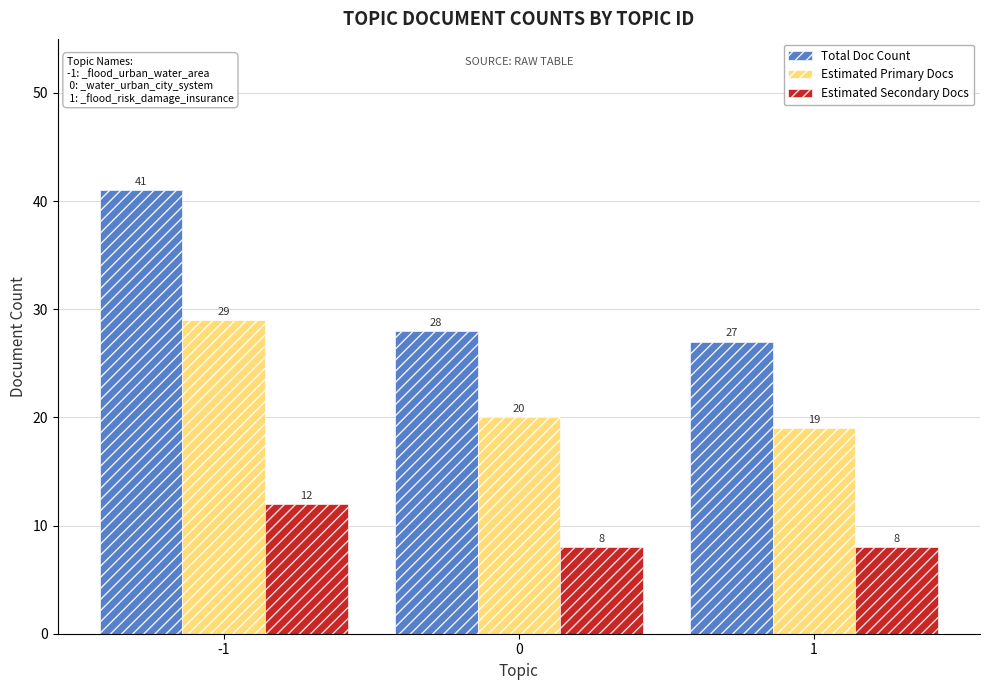

What is the difference between the Estimated Primary Docs values at -1 and 0?

9